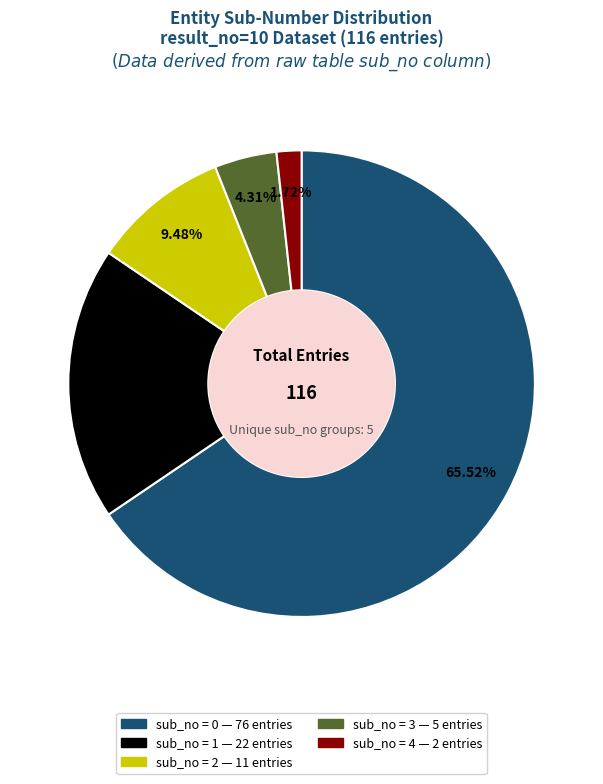

Does any single category account for the majority?

Yes